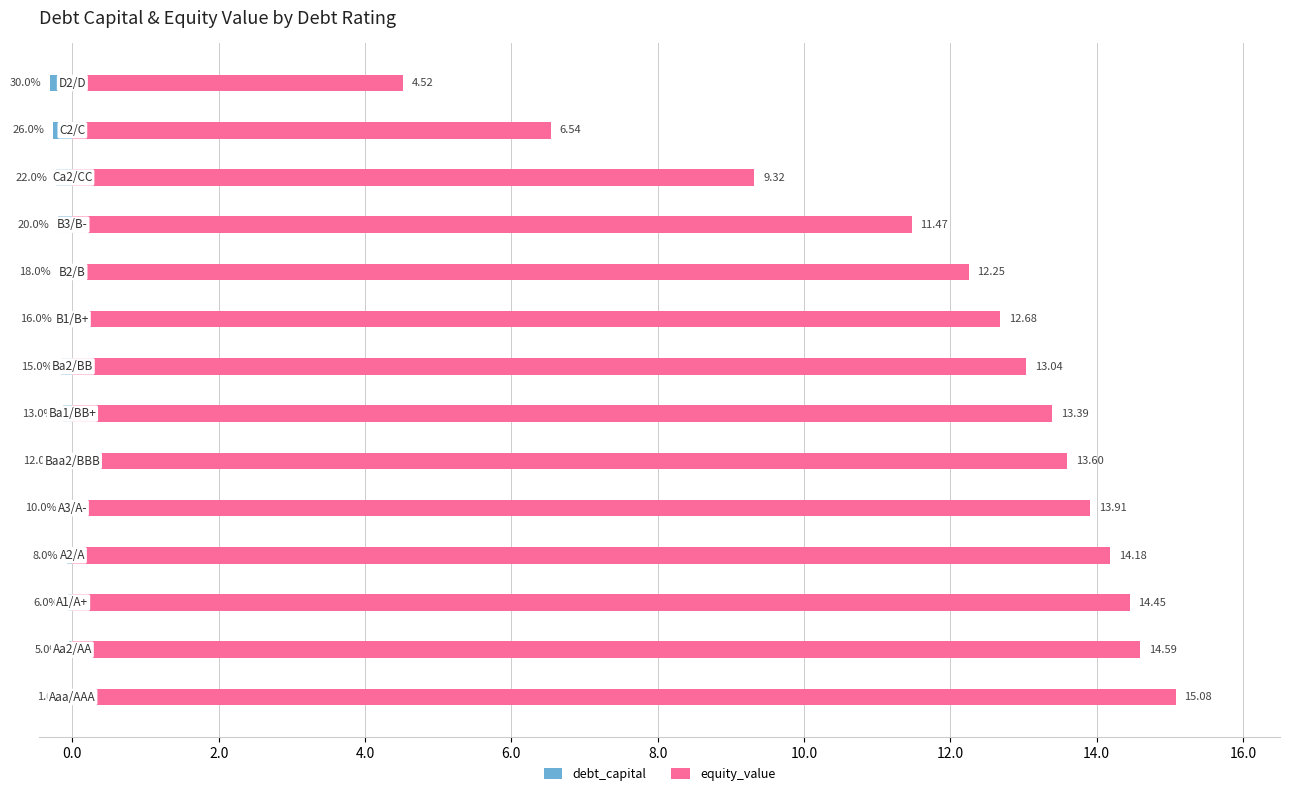

What is the value of the equity_value bar at the 12th from the left?

9.3